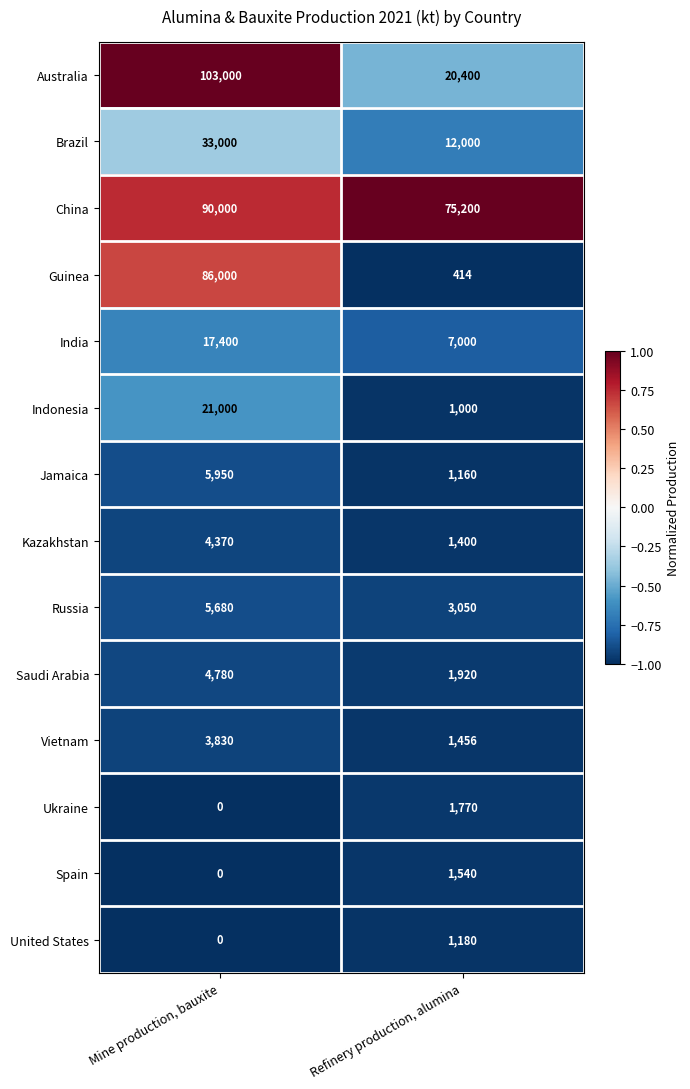

What is the average value of the China series?

82600